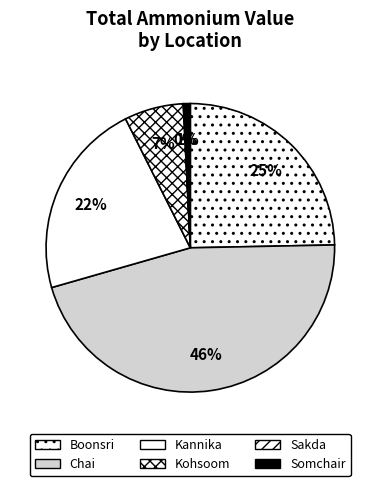

What is the ratio of the value at Kannika to the value at Kohsoom?

3.3